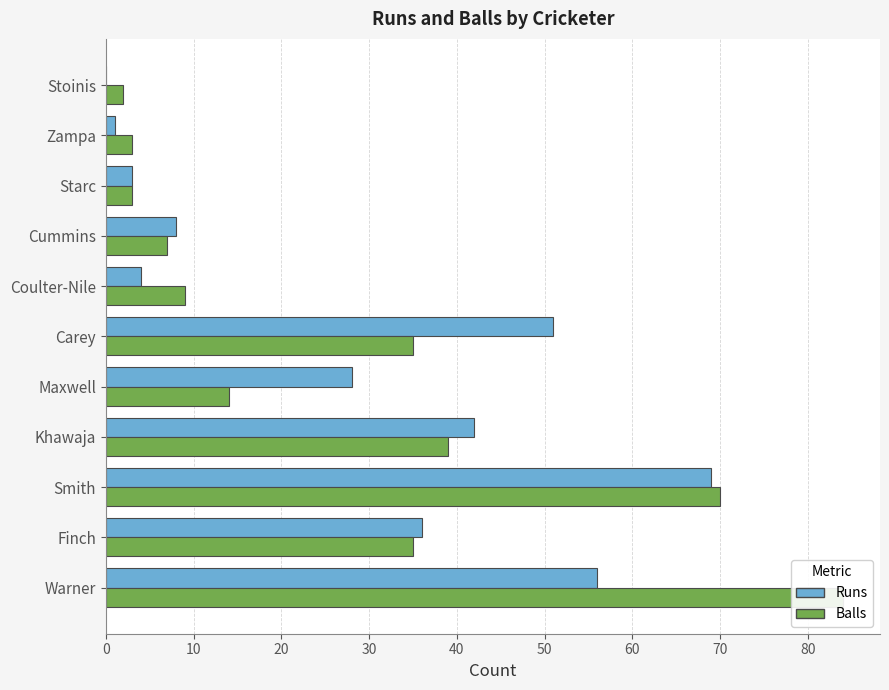

What is the sum of the Runs values at Stoinis and Carey?

51